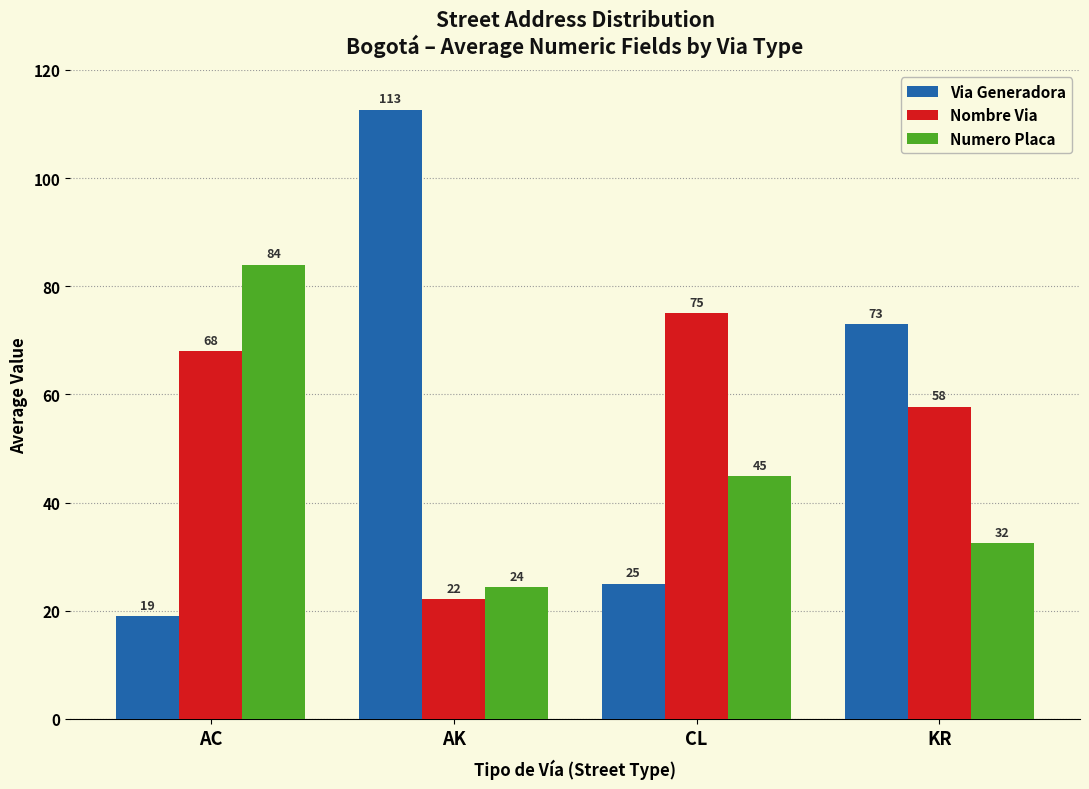

Which series has the largest total across all categories?

Via Generadora